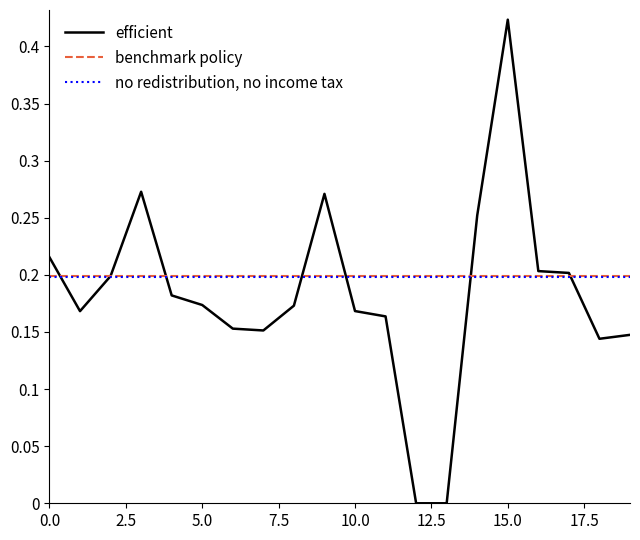

Rank the series by their maximum value, from lowest to highest.

no redistribution, no income tax, benchmark policy, efficient